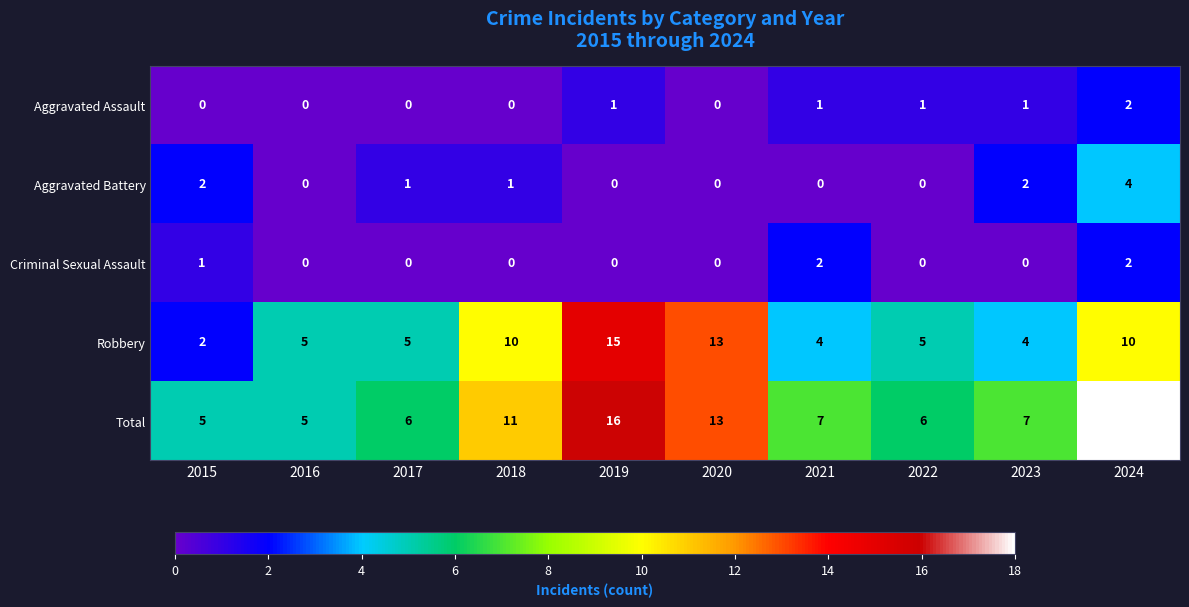

Is the value of Criminal Sexual Assault at 2015 greater than the value of Total at 2016?

No